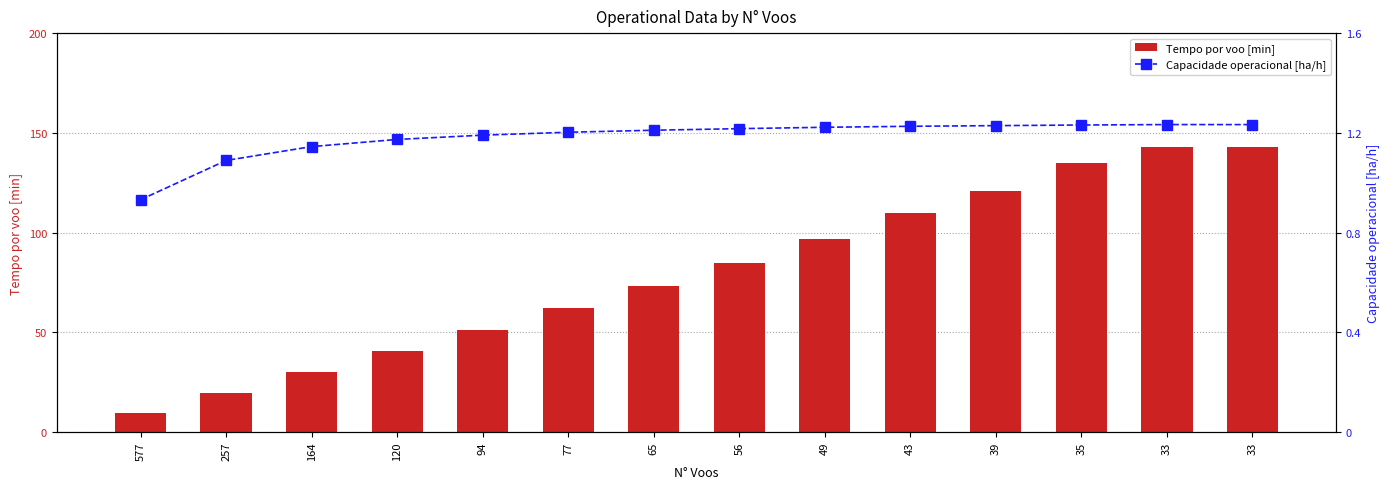

Which series has the largest total across all categories?

Tempo por voo [min]